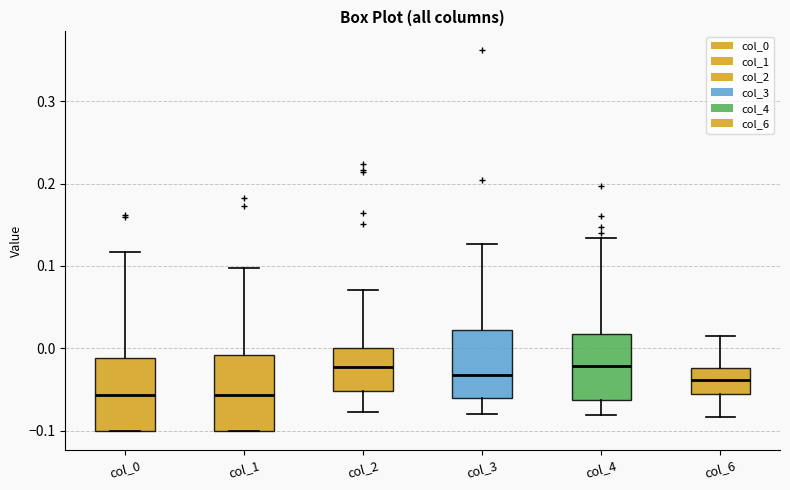

Reading left to right, transcribe this box plot: for each box, give where its median line is, the range the box spans, and where its two whiskers end, as read against the y-axis. The values are not printed on the chart, so give them approximately, as read against the axis.

col_0: median -0.06, box -0.10 to -0.01, whiskers -0.10 to 0.12
col_1: median -0.06, box -0.10 to -0.01, whiskers -0.10 to 0.10
col_2: median -0.02, box -0.05 to 0.00, whiskers -0.08 to 0.07
col_3: median -0.03, box -0.06 to 0.02, whiskers -0.08 to 0.13
col_4: median -0.02, box -0.06 to 0.02, whiskers -0.08 to 0.13
col_6: median -0.04, box -0.06 to -0.02, whiskers -0.08 to 0.01